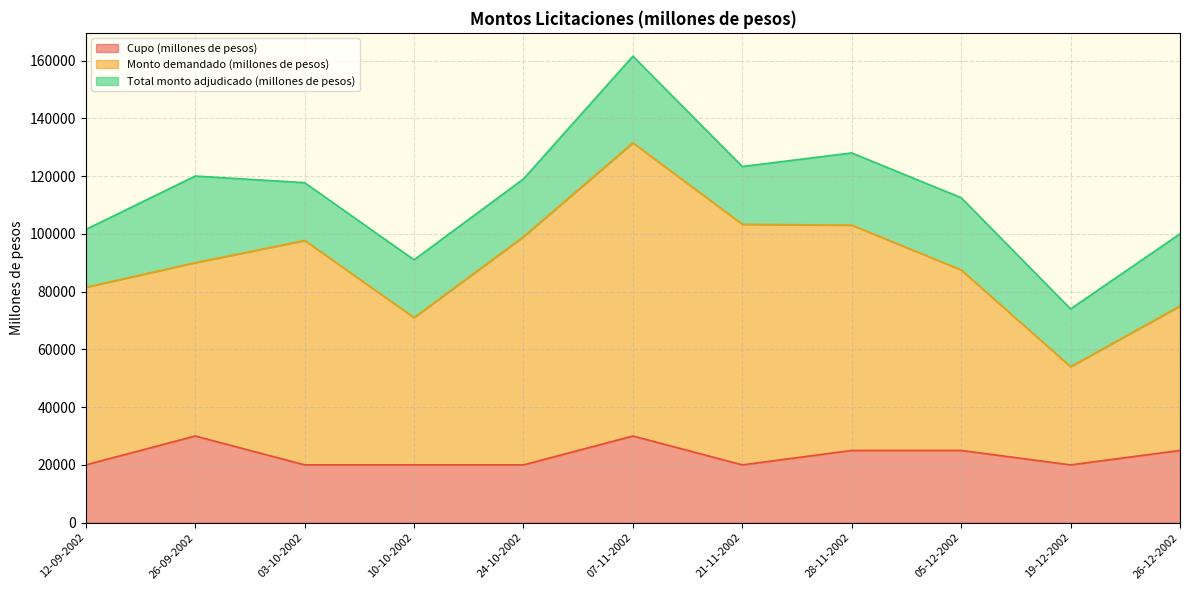

Read the Monto demandado (millones de pesos) value at 26-09-2002.

90000